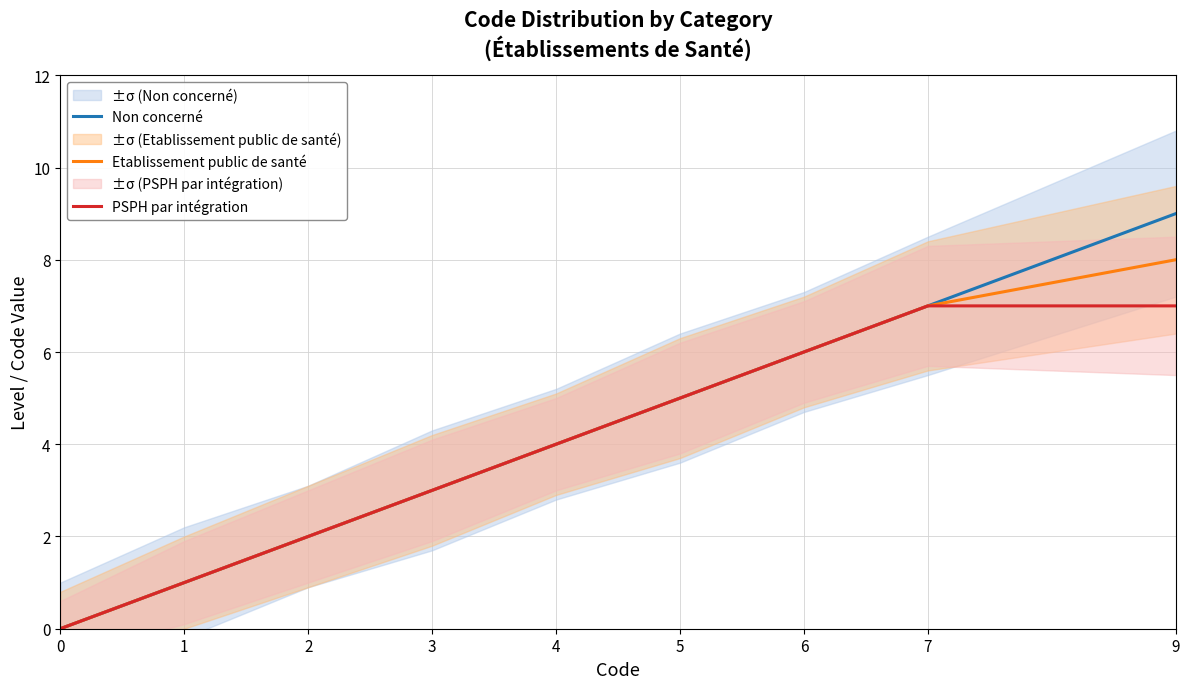

List the series in order of their overall mean, highest first.

Non concerné, Etablissement public de santé, PSPH par intégration